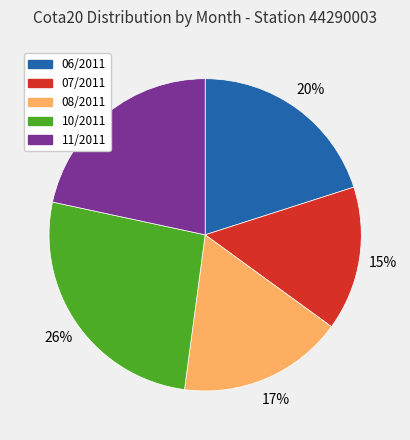

To the nearest percent, what is the combined percentage of 11/2011 and 10/2011?

48%